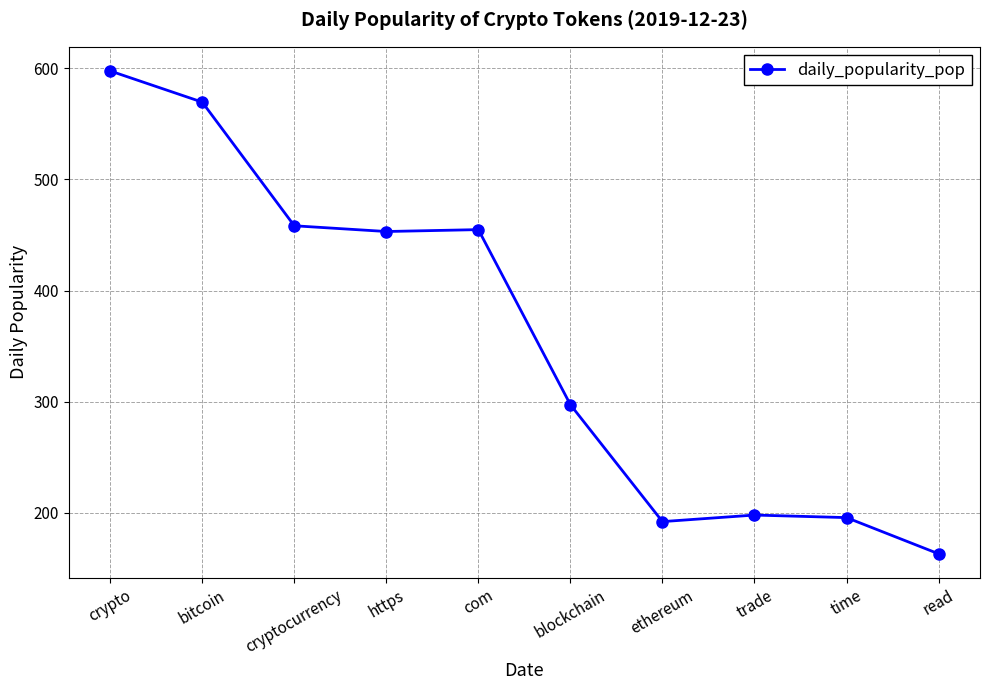

What is the change in value from com to blockchain?

-157.6